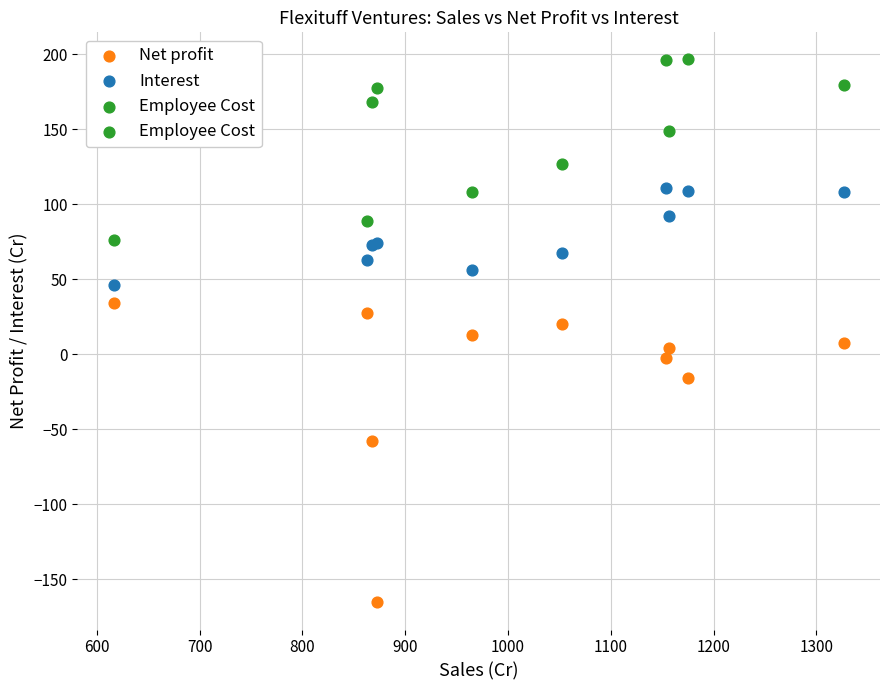

In the Net profit series, what Y value is closest to -65?

-57.7